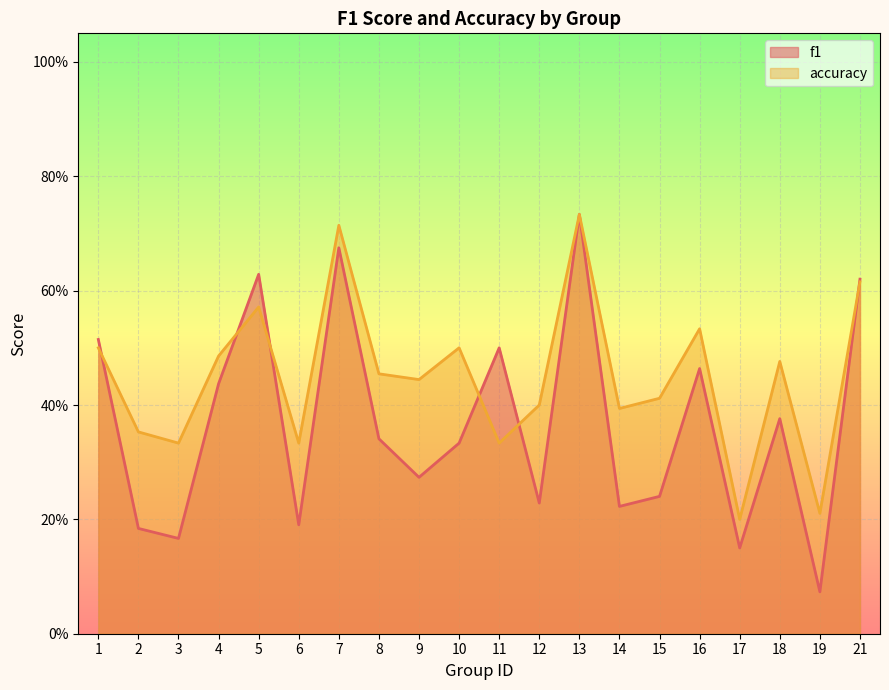

Which label corresponds to the largest value in the chart?

13